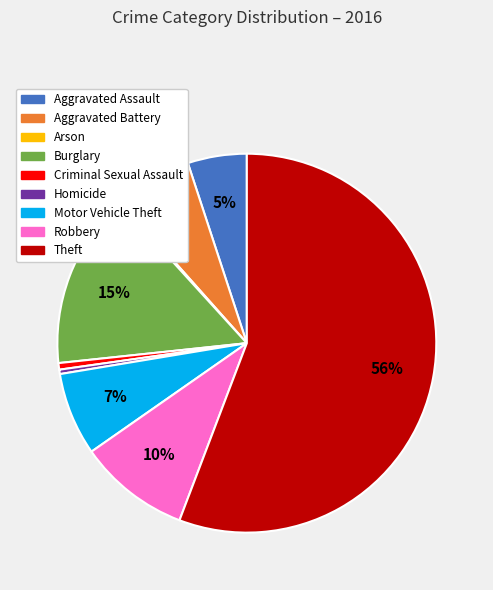

What is the largest slice in the pie chart?

Theft